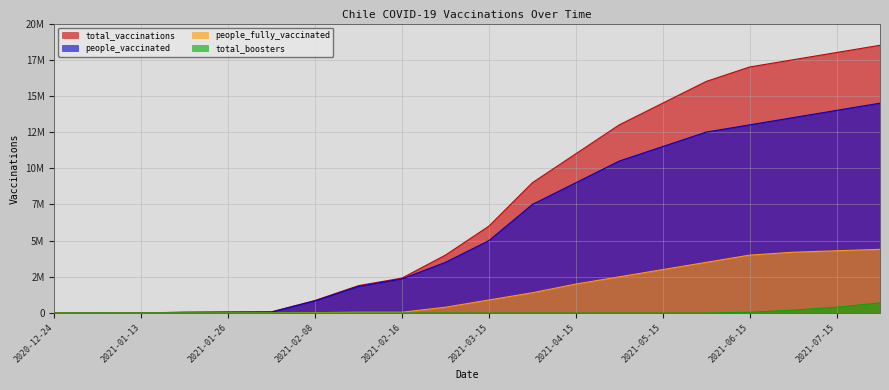

True or false: people_fully_vaccinated and total_boosters intersect in this chart.

False